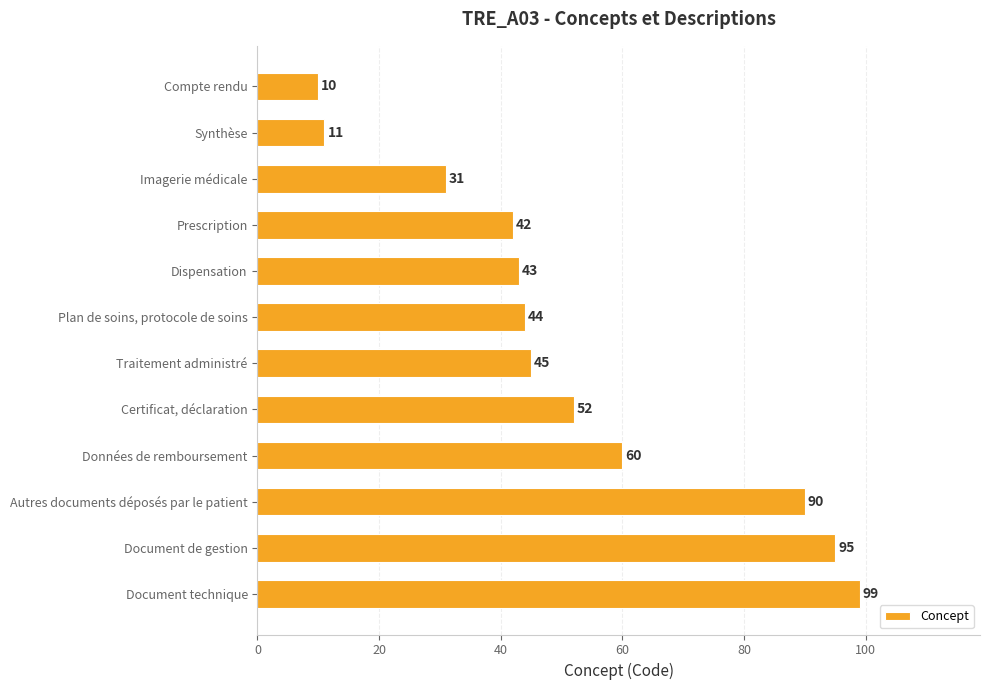

What is the average value?

52